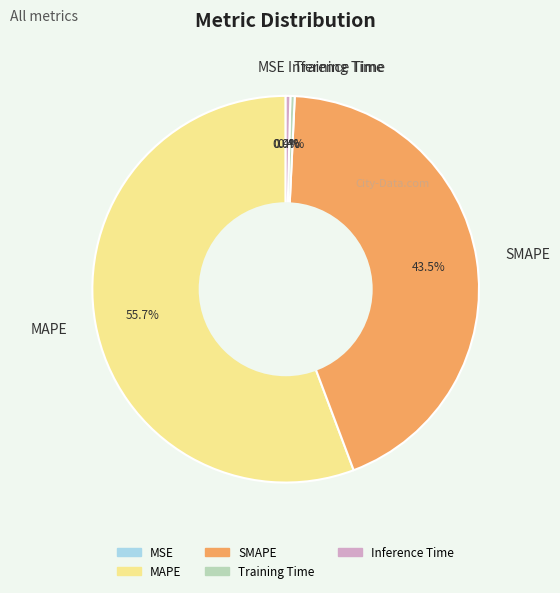

Do Inference Time and SMAPE together represent more than half of the pie?

No